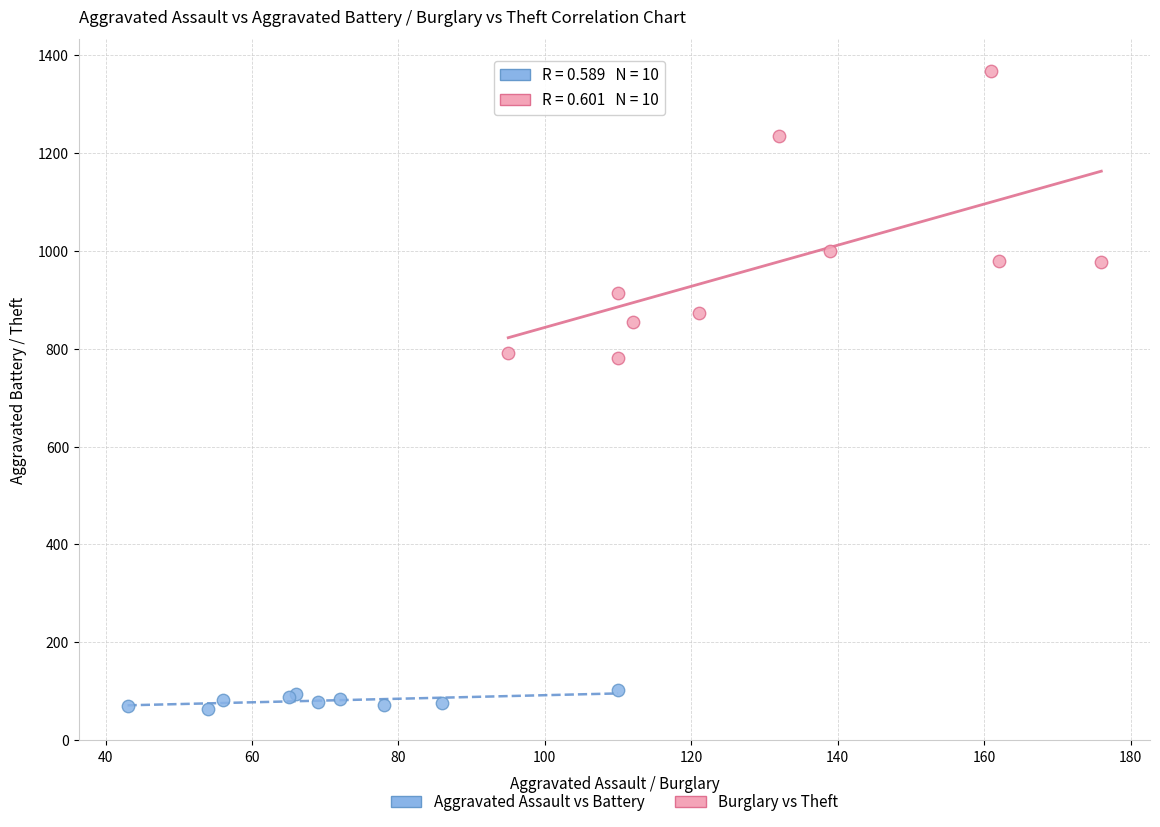

What are all the series names shown in the legend?

Aggravated Assault vs Battery, Burglary vs Theft